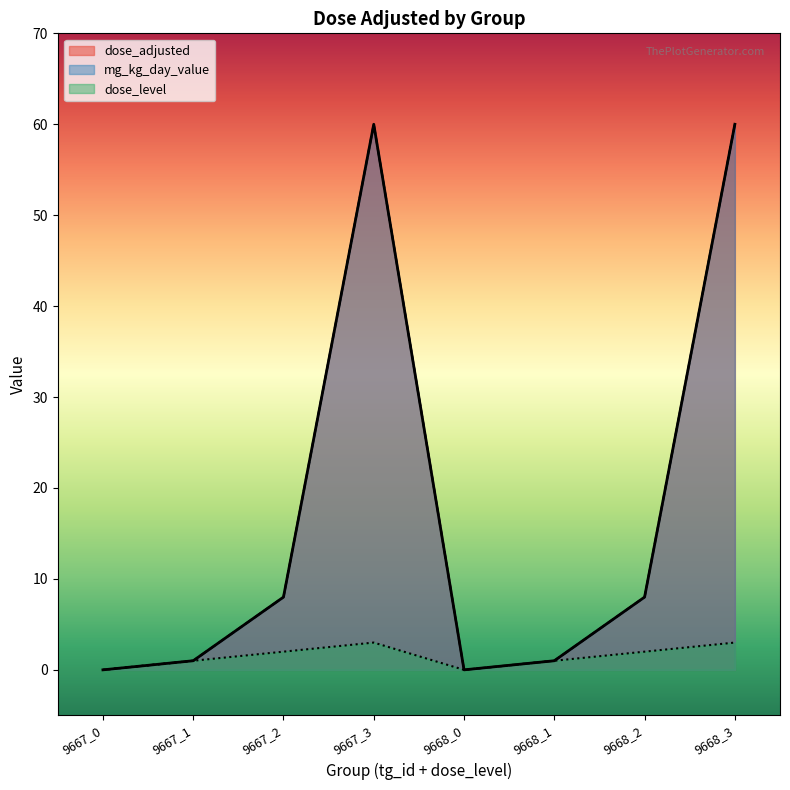

True or false: mg_kg_day_value and dose_level cross at least once.

False